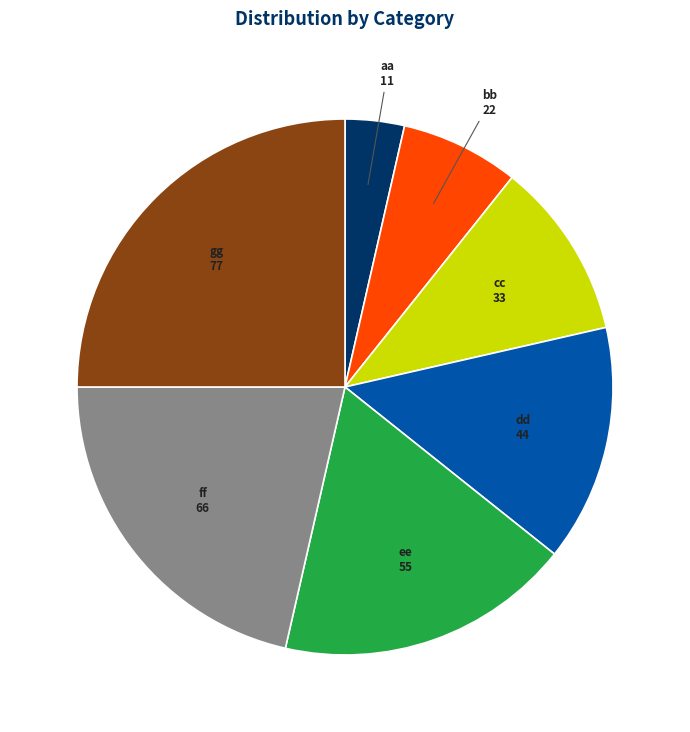

What is the largest slice in the pie chart?

gg